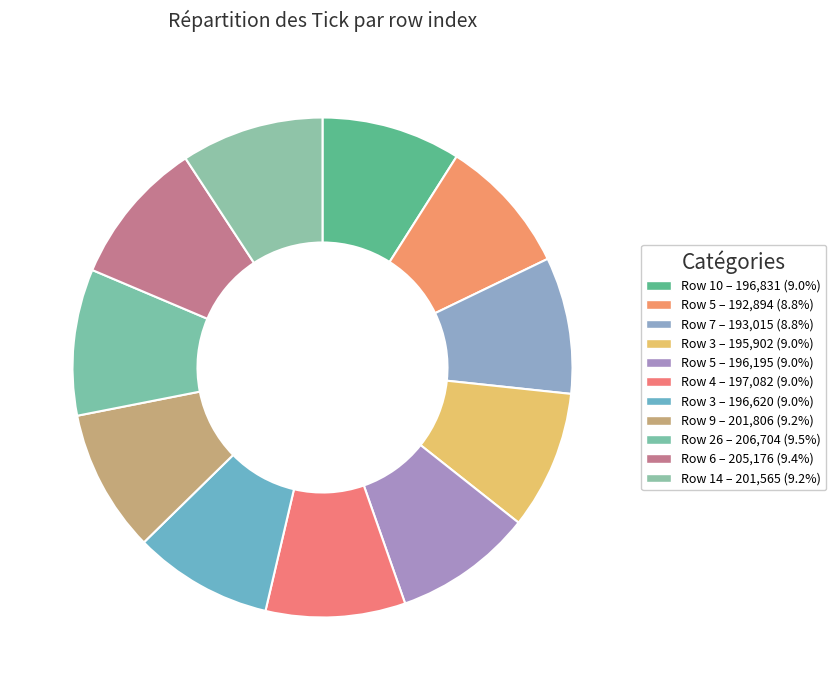

Count the number of slices in the pie.

11